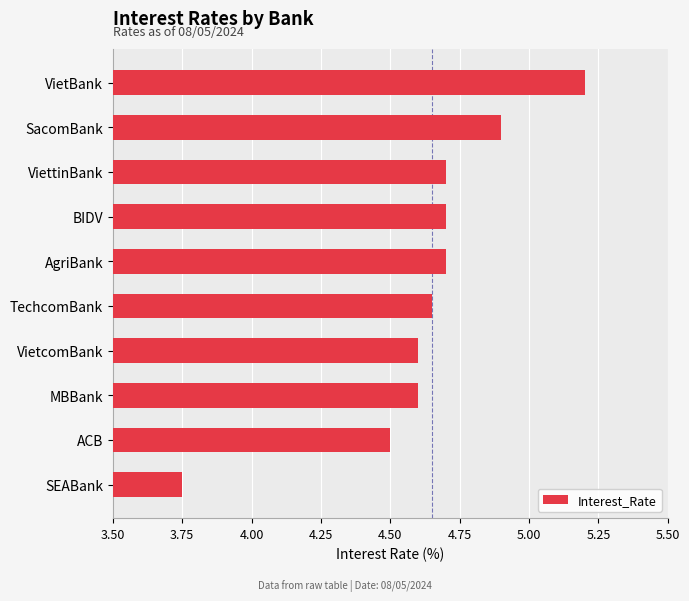

Is it true that the value at VietcomBank is 4.6?

True